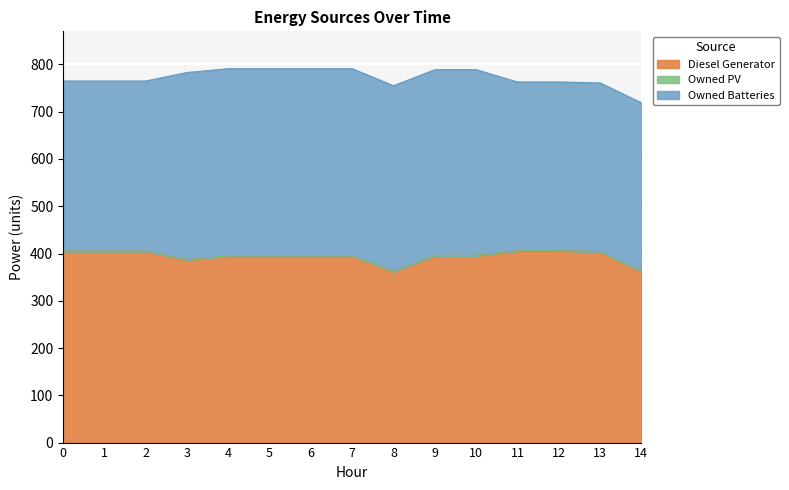

Between 8 and 12, which is larger?

12